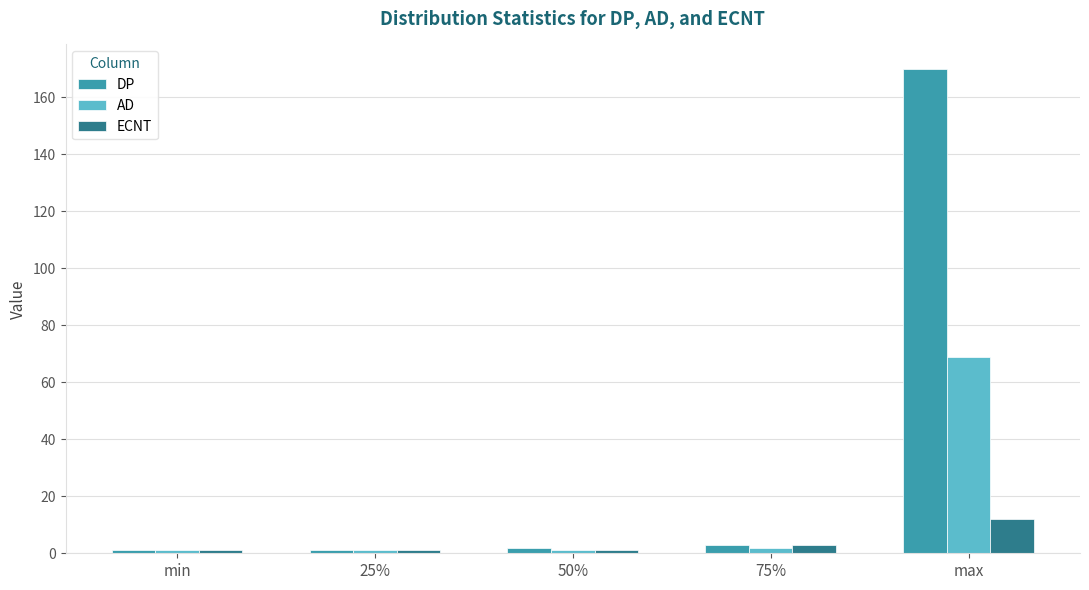

What is the label of the 4th bar from the right?

25%